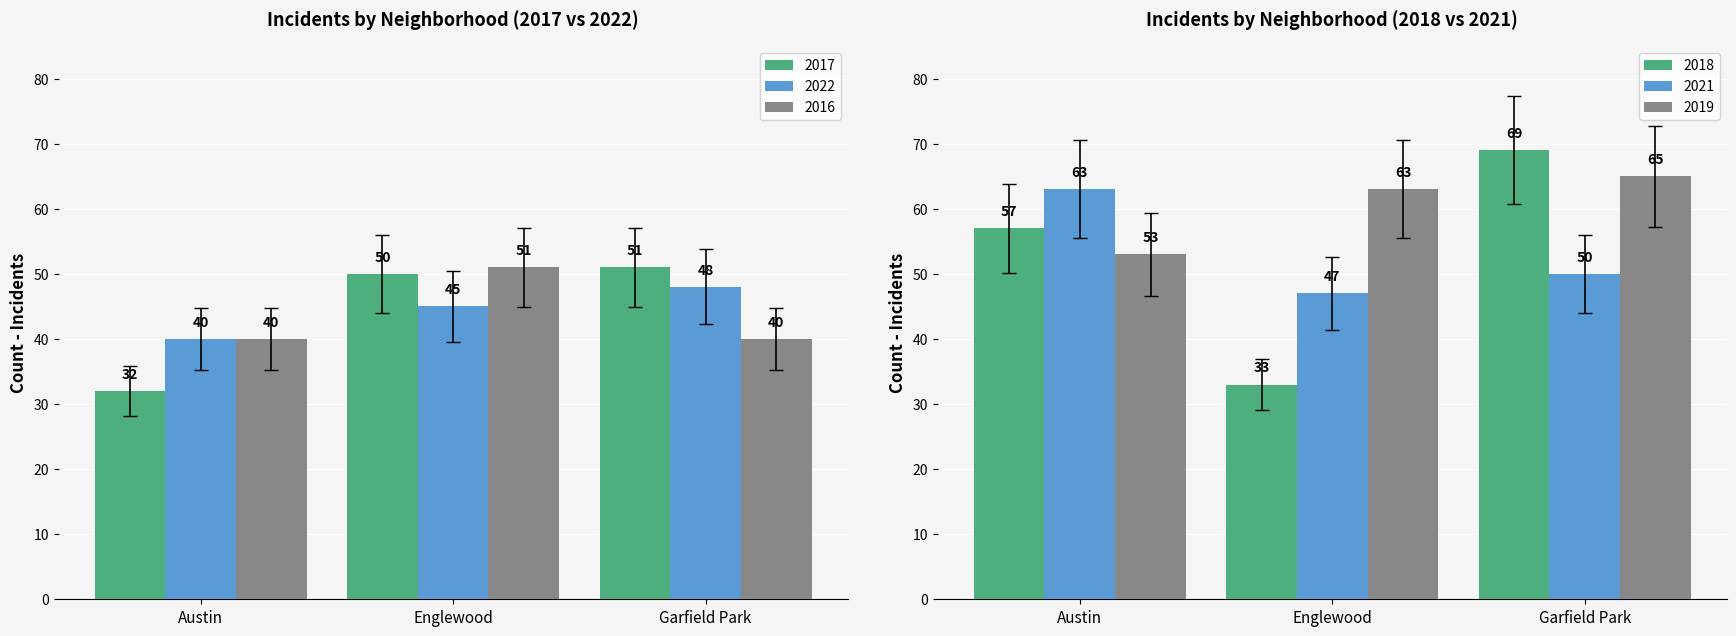

What is the difference between the 2022 values at Englewood and Garfield Park?

3